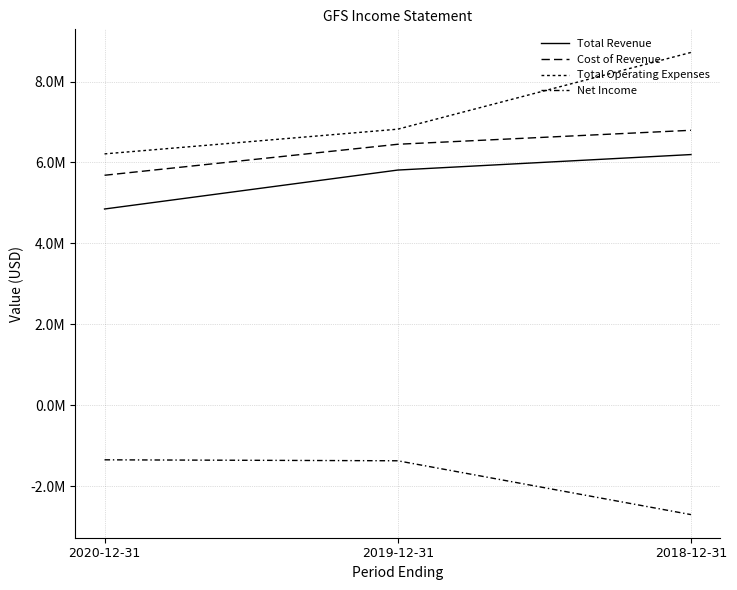

Which series has the largest total across all categories?

Total Operating Expenses